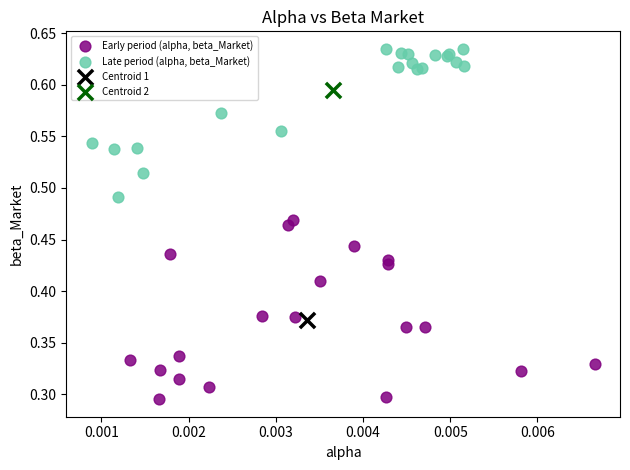

What are all the series names shown in the legend?

Early period (alpha, beta_Market), Late period (alpha, beta_Market), Centroid 1, Centroid 2